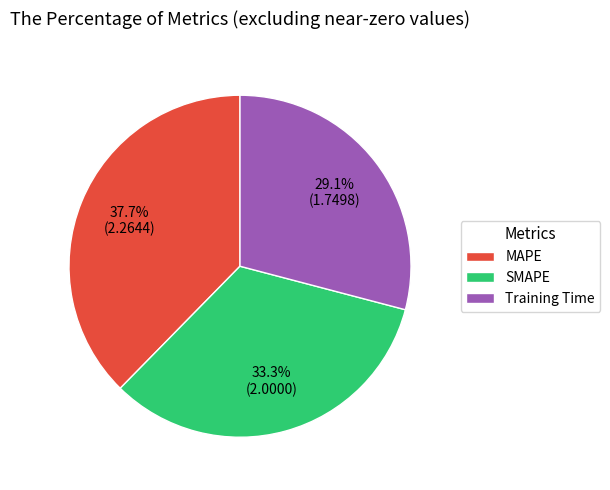

Is the sum of SMAPE and Training Time greater than half?

Yes